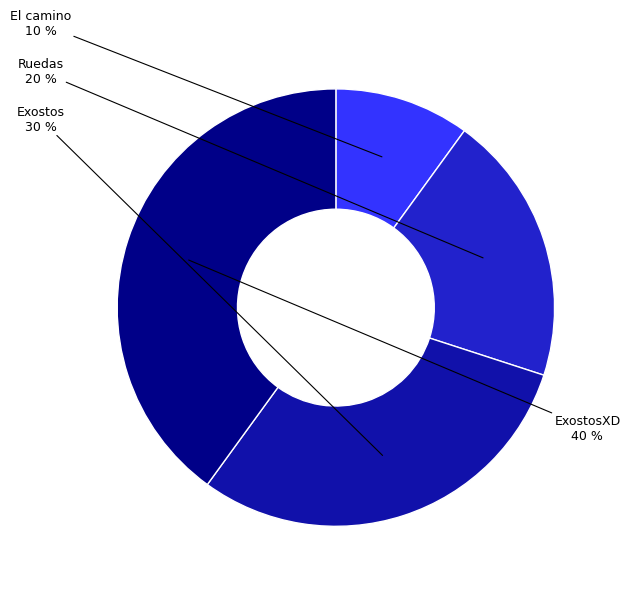

To the nearest percent, what is the average slice percentage?

25%